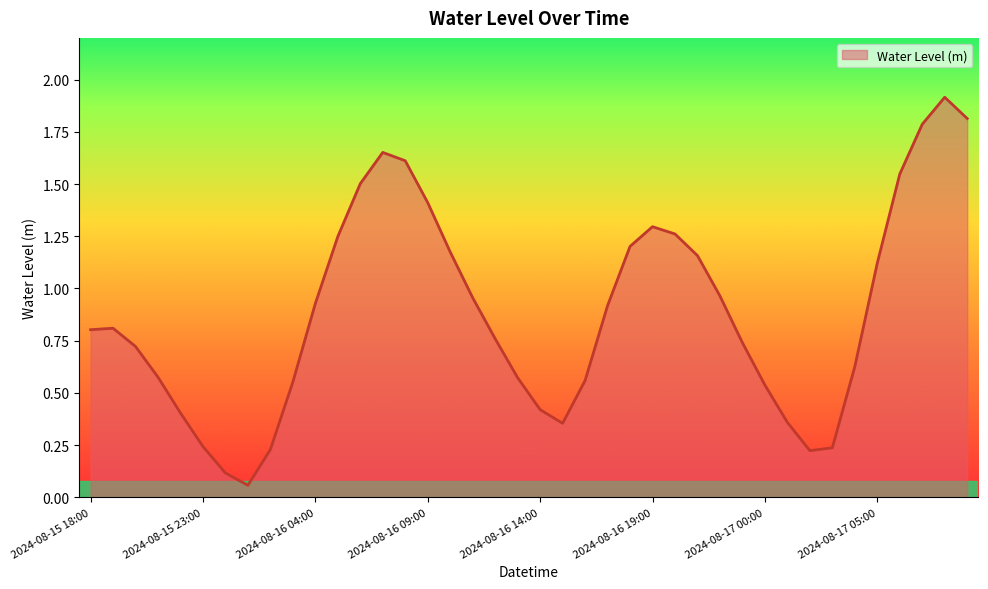

What is the difference between the maximum and minimum values?

1.9